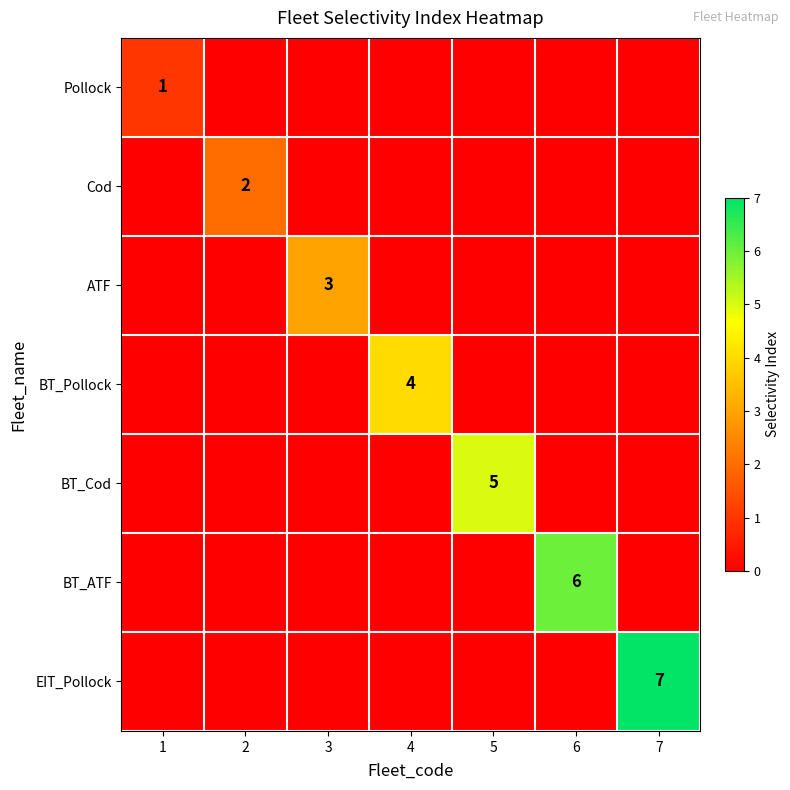

True or false: EIT_Pollock has a value of 10 at 7.

False